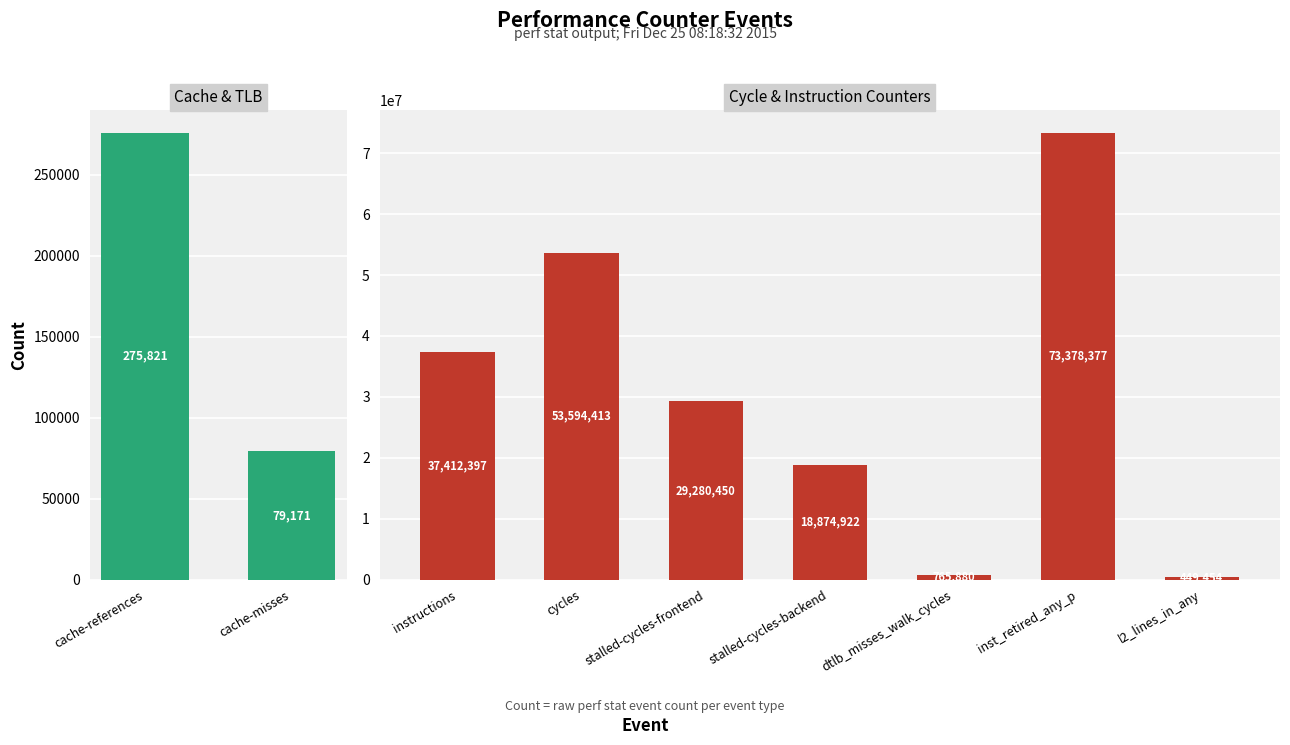

What is the change in value from cache-misses to cycles?

+53515242